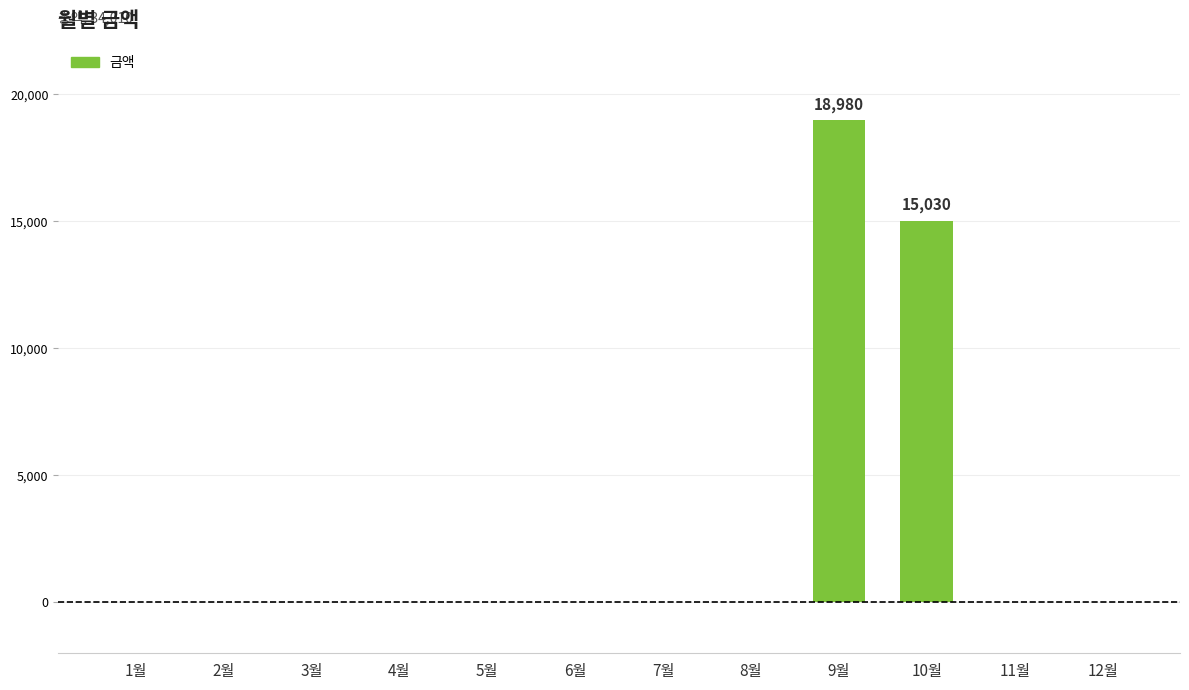

What is the sum of all values?

34010